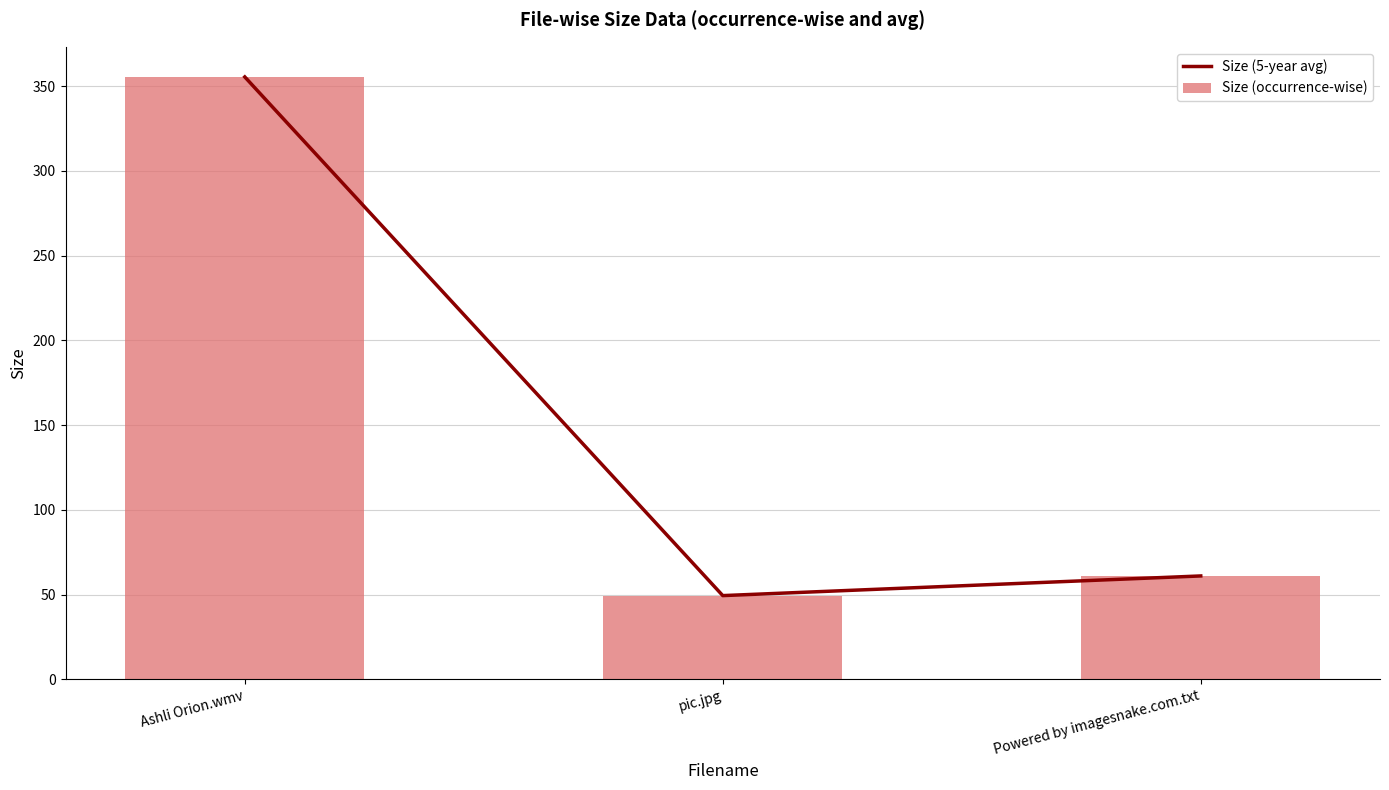

Which series changed the most between Ashli Orion.wmv and Powered by imagesnake.com.txt?

Size (5-year avg)